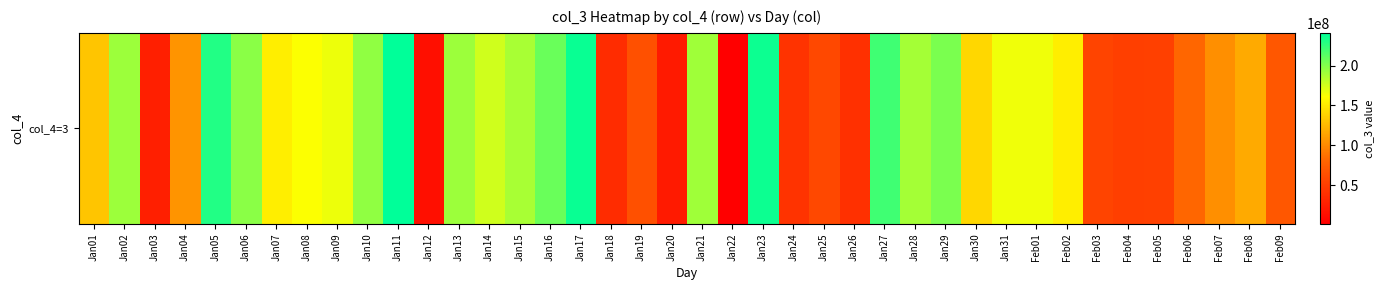

List the labels in order of value, smallest first.

Jan22, Jan12, Jan20, Jan03, Jan18, Jan26, Jan24, Feb04, Feb05, Feb03, Jan25, Jan19, Feb09, Feb06, Feb07, Jan04, Feb08, Jan01, Jan30, Feb02, Jan07, Jan08, Feb01, Jan31, Jan09, Jan14, Jan15, Jan28, Jan21, Jan13, Jan02, Jan10, Jan06, Jan29, Jan16, Jan27, Jan05, Jan23, Jan17, Jan11